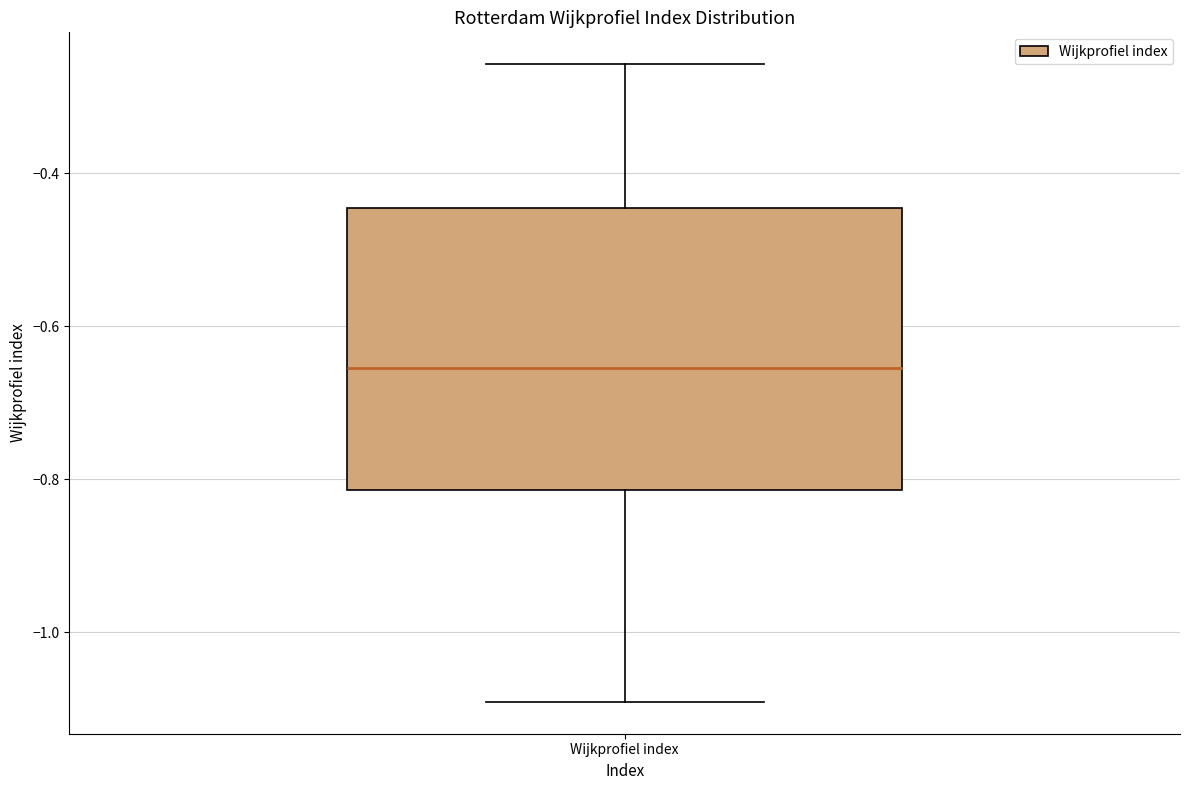

Where does the upper whisker of the box for Wijkprofiel index end on the y-axis? The values are not printed on the chart, so give them approximately, as read against the axis.

-0.26